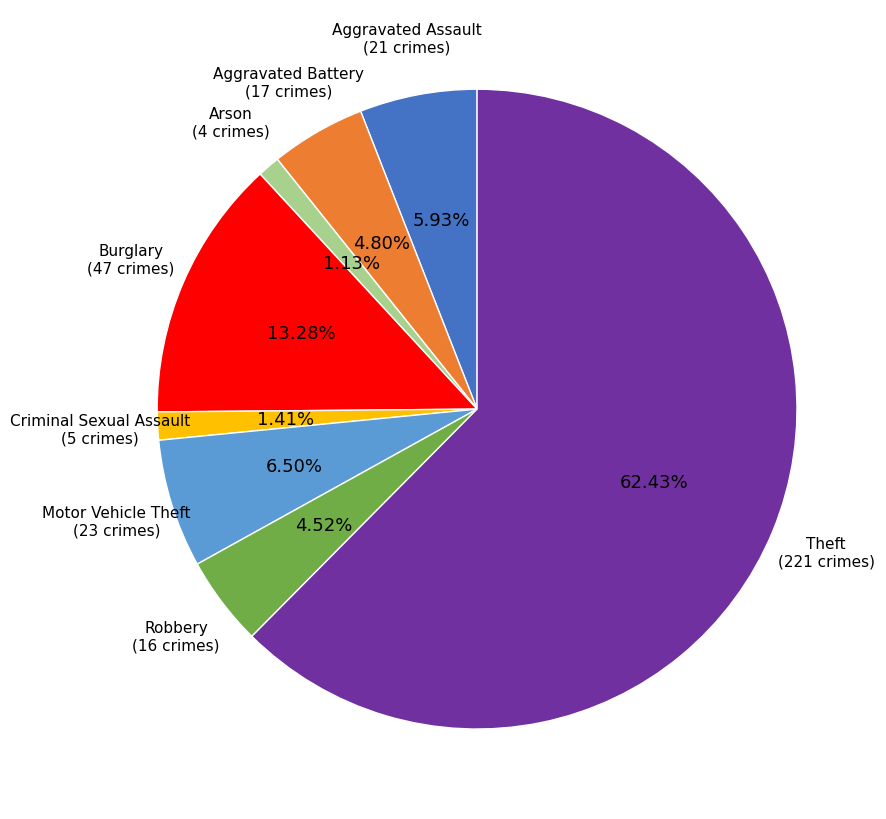

Which category accounts for the majority?

Theft